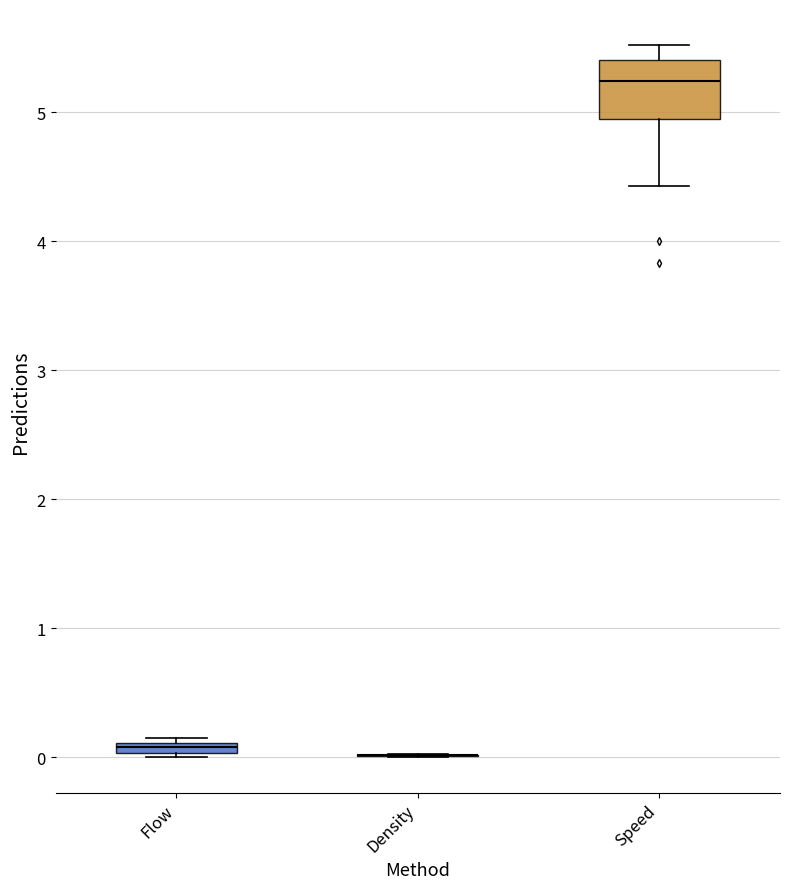

Where is the lower edge of the box for Flow on the y-axis? The values are not printed on the chart, so give them approximately, as read against the axis.

0.0